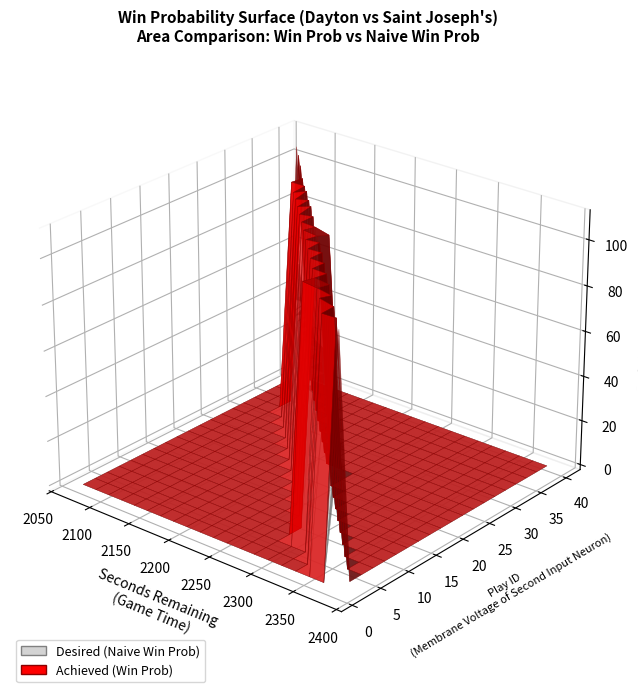

Reading left to right, list all the values displayed in this chart.

win_prob: 0.9	0.9	0.9	0.9	0.9	0.9	0.9	0.9	0.9	0.9	0.9	0.9	0.9	0.9	0.9	0.9	0.9	0.9	0.9	0.9	0.9	0.9	0.9	0.9	0.9	0.9	0.9	0.9	0.9	0.9	0.9	0.9	0.9	0.9	0.9	0.9	0.9	0.9	0.9	0.9
naive_win_prob: 0.5	0.5	0.5	0.5	0.6	0.6	0.6	0.6	0.6	0.6	0.5	0.5	0.5	0.5	0.5	0.5	0.5	0.5	0.5	0.5	0.5	0.5	0.5	0.5	0.5	0.5	0.5	0.5	0.4	0.4	0.4	0.4	0.4	0.4	0.4	0.4	0.5	0.5	0.5	0.5